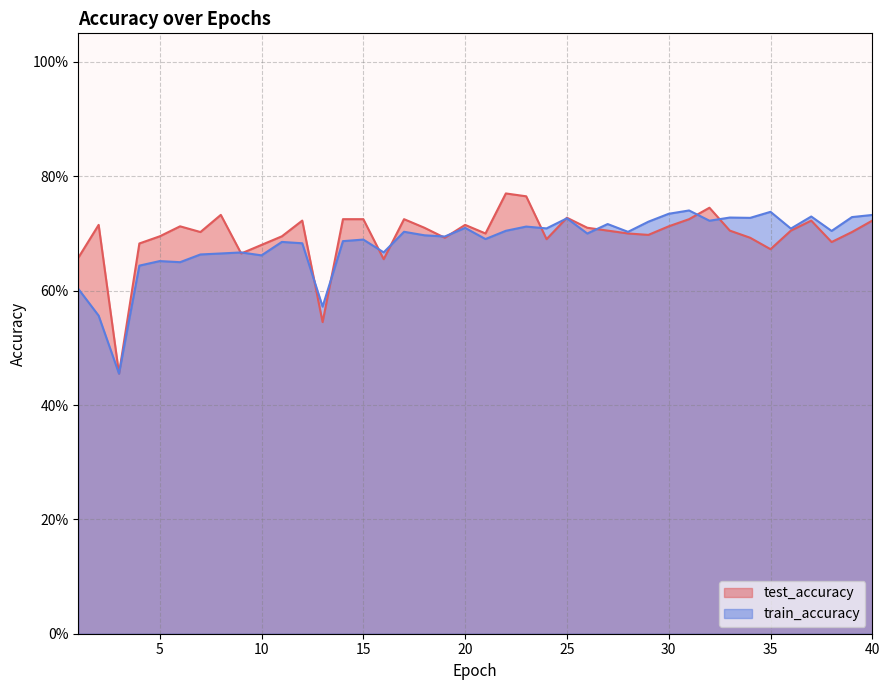

Reading left to right, list all the values displayed in this chart.

test_accuracy: 1=0.7	2=0.7	3=0.5	4=0.7	5=0.7	6=0.7	7=0.7	8=0.7	9=0.7	10=0.7	11=0.7	12=0.7	13=0.5	14=0.7	15=0.7	16=0.7	17=0.7	18=0.7	19=0.7	20=0.7	21=0.7	22=0.8	23=0.8	24=0.7	25=0.7	26=0.7	27=0.7	28=0.7	29=0.7	30=0.7	31=0.7	32=0.7	33=0.7	34=0.7	35=0.7	36=0.7	37=0.7	38=0.7	39=0.7	40=0.7
train_accuracy: 1=0.6	2=0.6	3=0.5	4=0.6	5=0.7	6=0.6	7=0.7	8=0.7	9=0.7	10=0.7	11=0.7	12=0.7	13=0.6	14=0.7	15=0.7	16=0.7	17=0.7	18=0.7	19=0.7	20=0.7	21=0.7	22=0.7	23=0.7	24=0.7	25=0.7	26=0.7	27=0.7	28=0.7	29=0.7	30=0.7	31=0.7	32=0.7	33=0.7	34=0.7	35=0.7	36=0.7	37=0.7	38=0.7	39=0.7	40=0.7